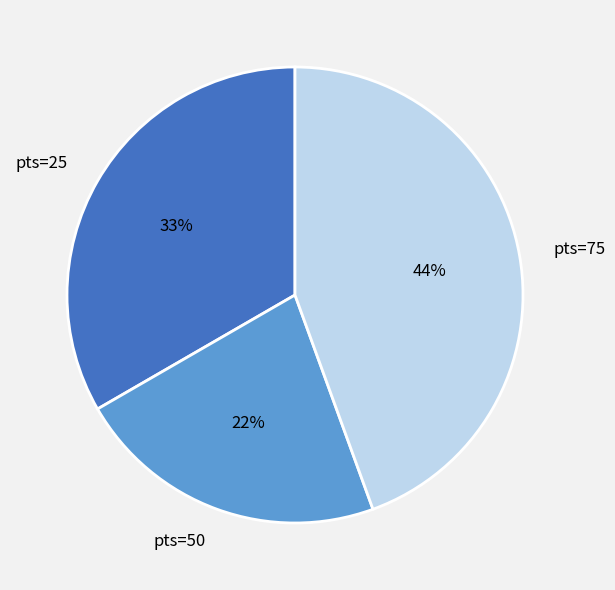

Approximately how many times larger is the value at pts=25 compared to pts=50?

1.5